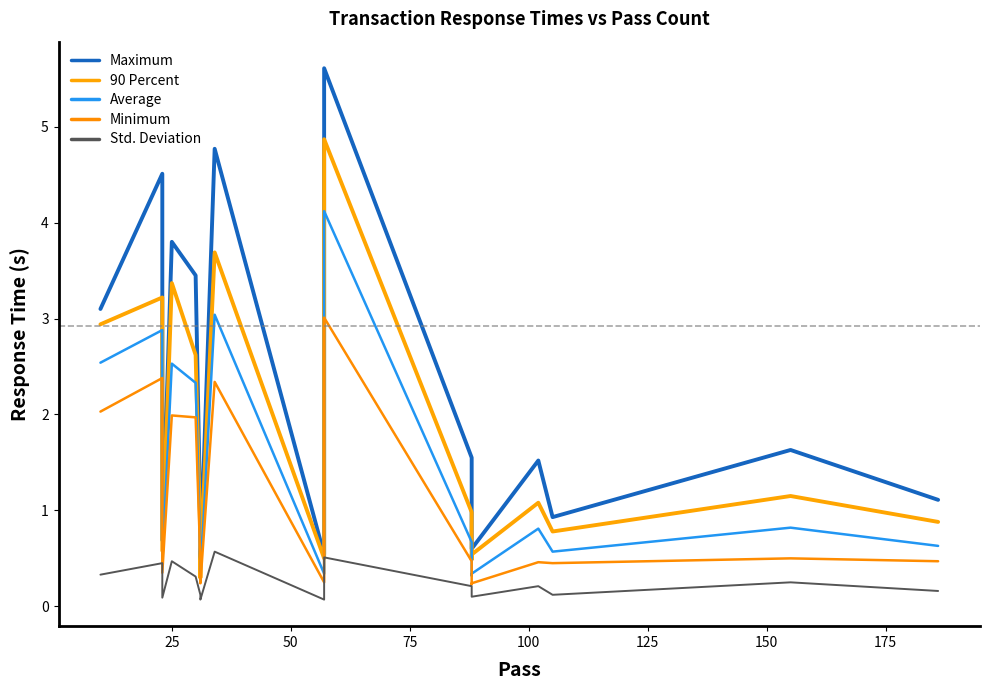

The value of Minimum at 14 is 0.7. True or false?

False